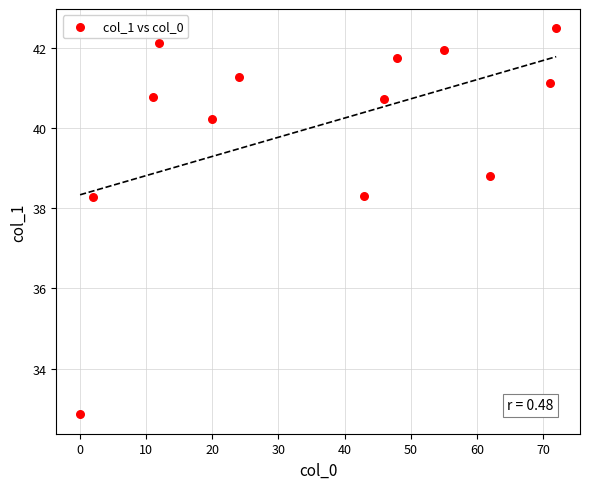

What is the range of X values (max minus min)?

72.0